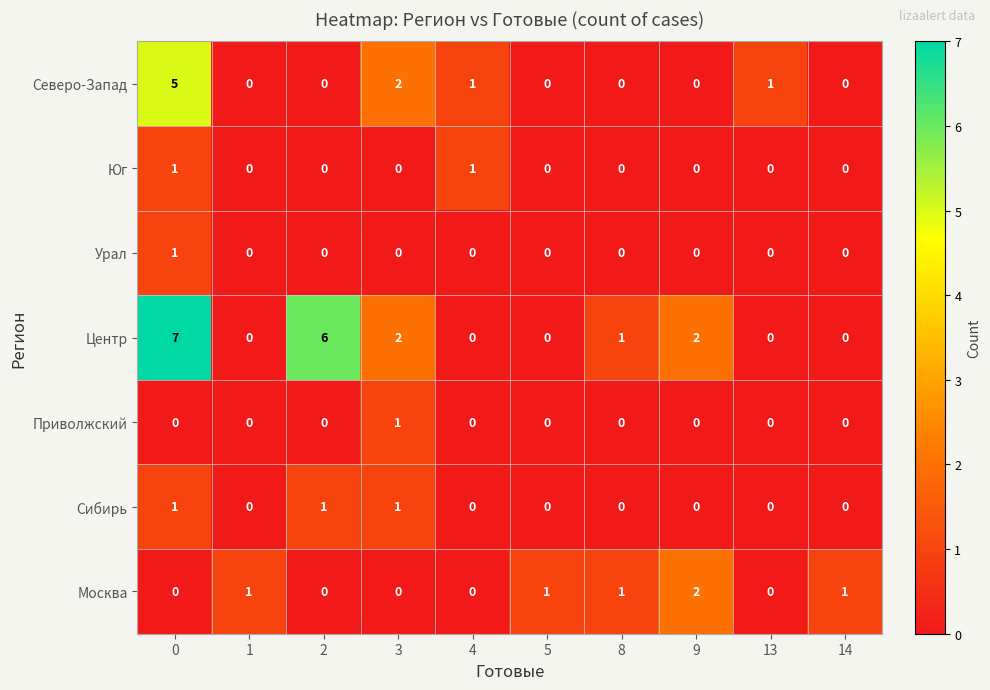

Which series has the largest range (max minus min)?

Центр